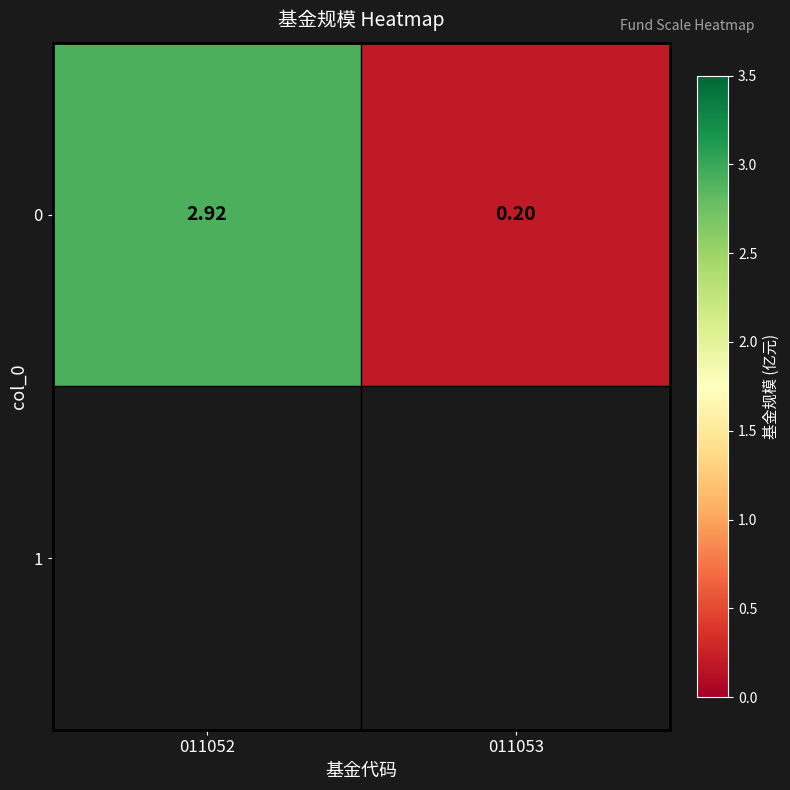

Where is the data nearest to the value 1?

011053